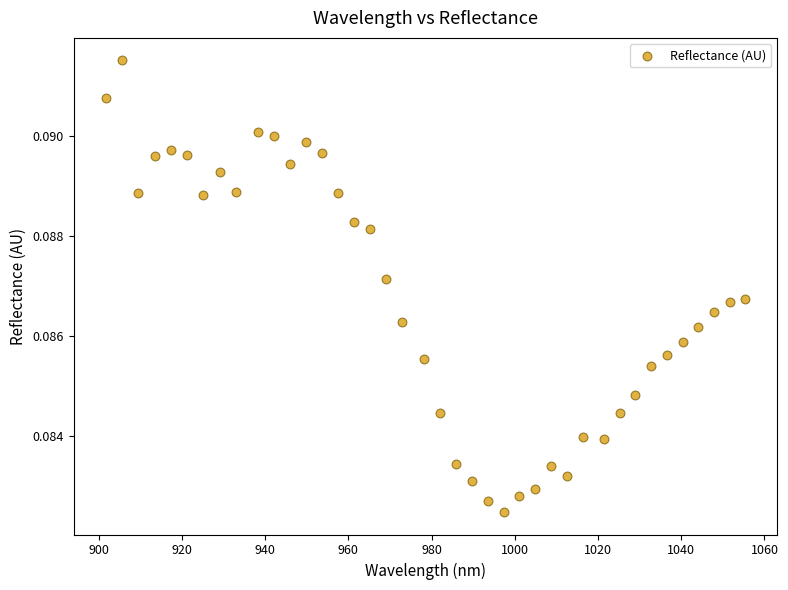

What is the range of X values (max minus min)?

153.7